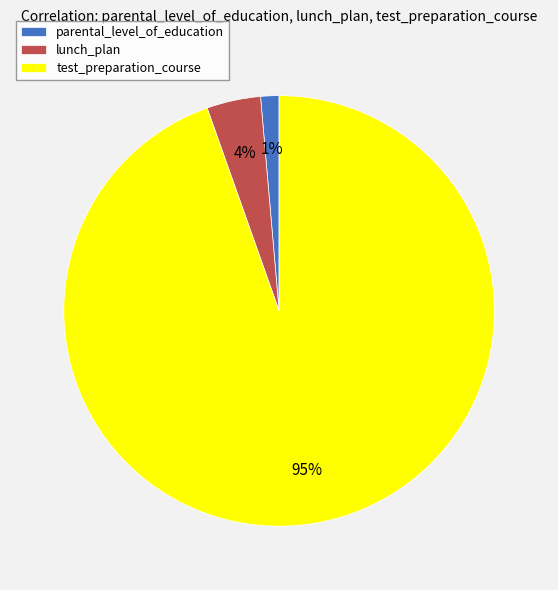

What is the majority slice?

test_preparation_course